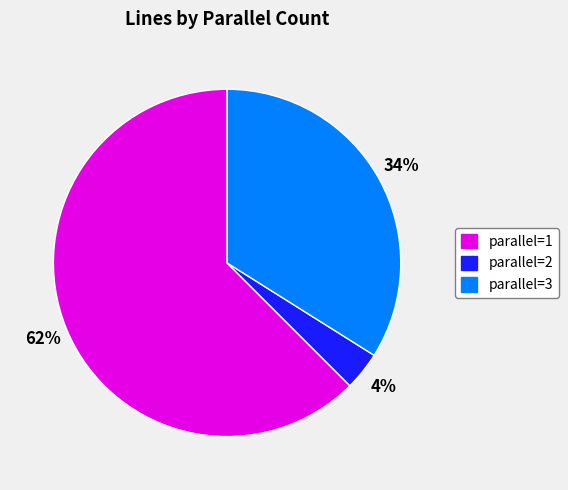

To the nearest percent, what is the average slice percentage?

33%